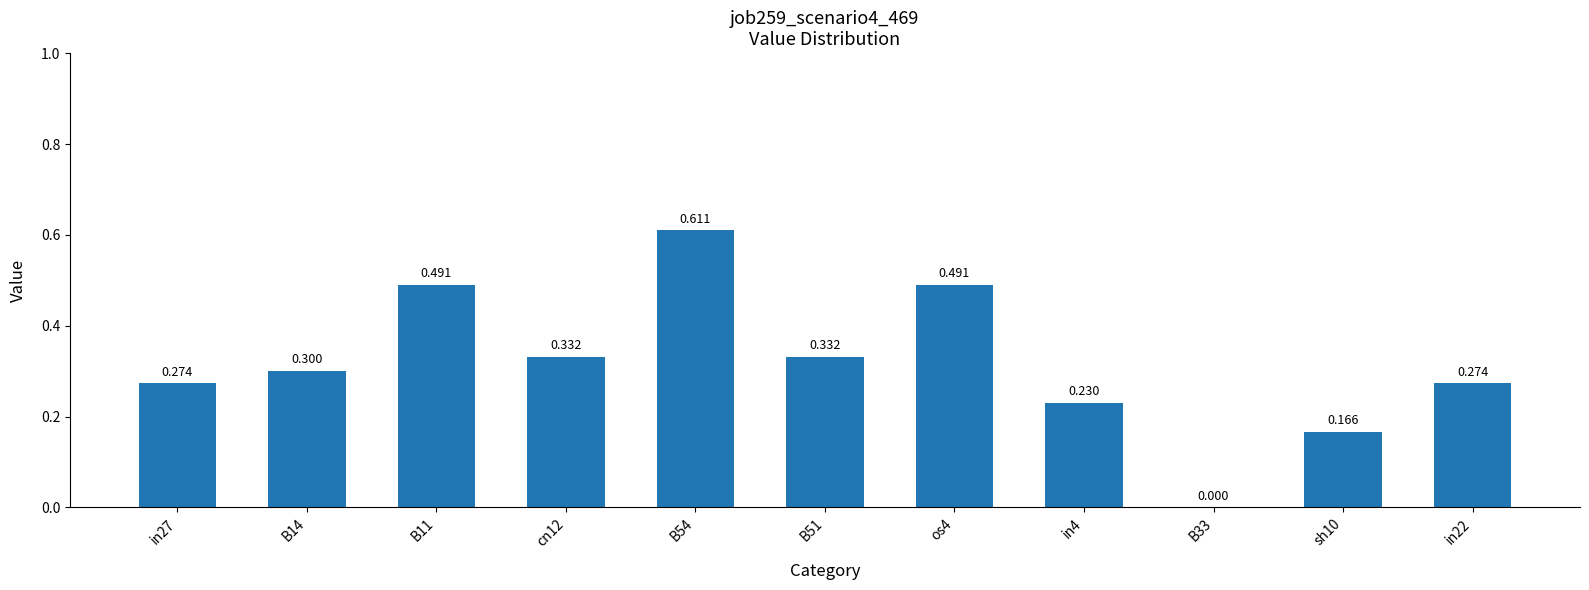

Rank the categories by value from highest to lowest.

B54, B11, os4, cn12, B51, B14, in27, in22, in4, sh10, B33